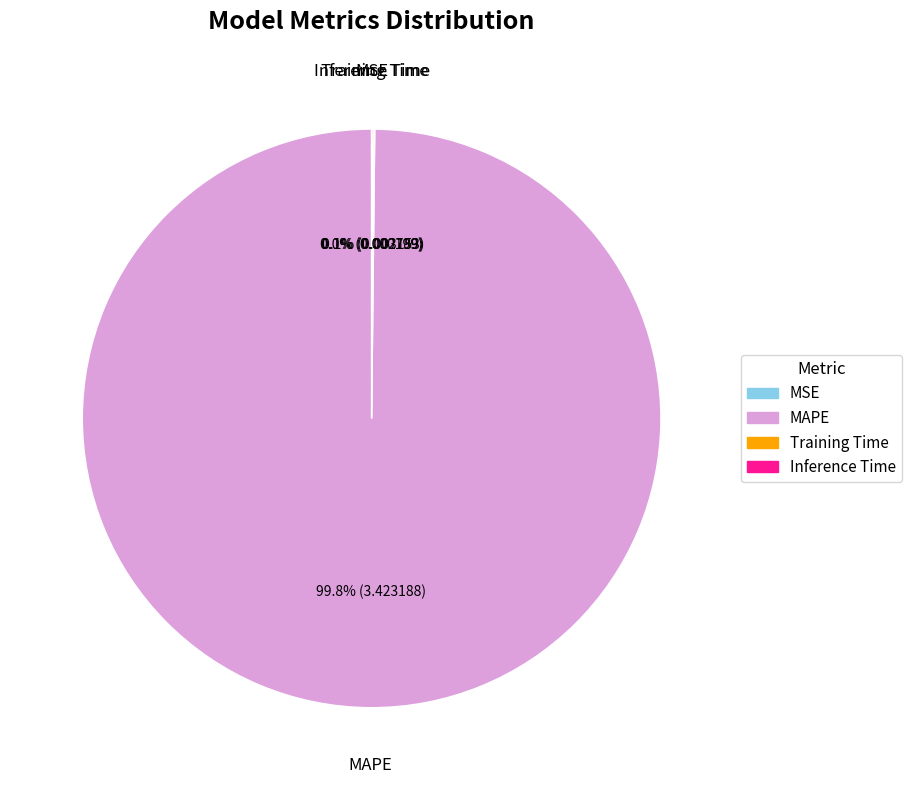

To the nearest percent, what is the difference between the largest and smallest slice percentages?

100%